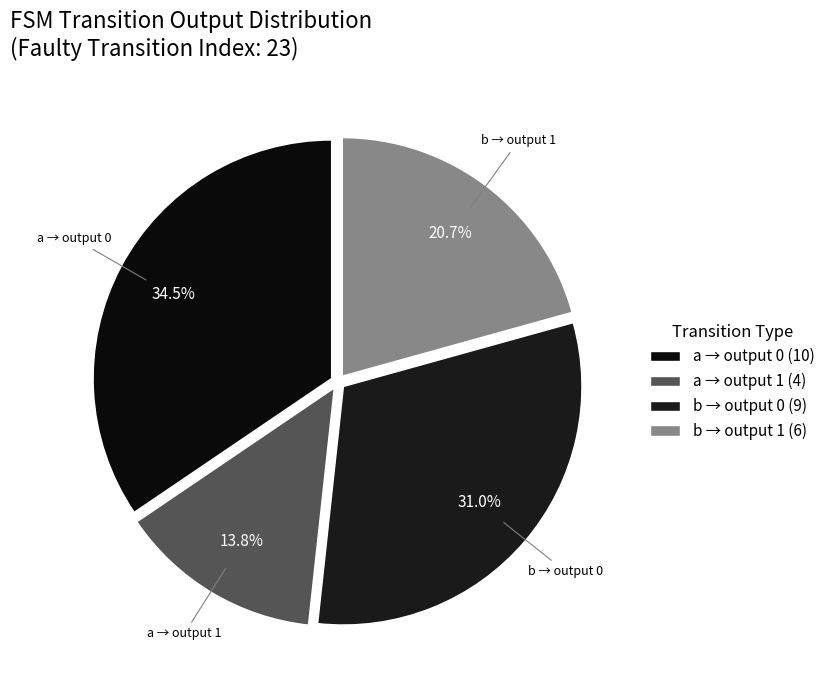

Which category has the biggest portion of the pie?

a → output 0 (10)